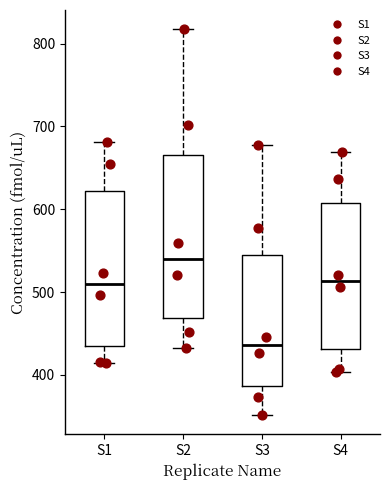

Where does the lower whisker of the box for S4 end on the y-axis? The values are not printed on the chart, so give them approximately, as read against the axis.

400